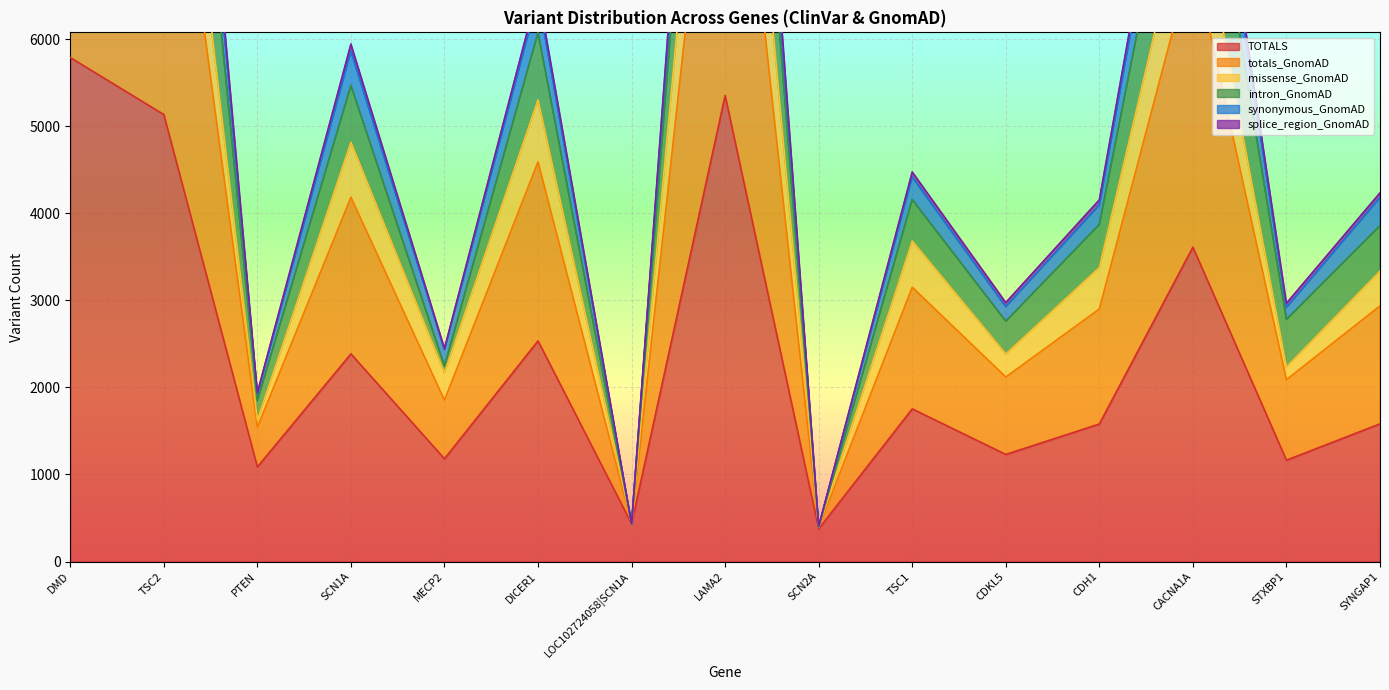

Where is the first local minimum for missense_GnomAD?

PTEN